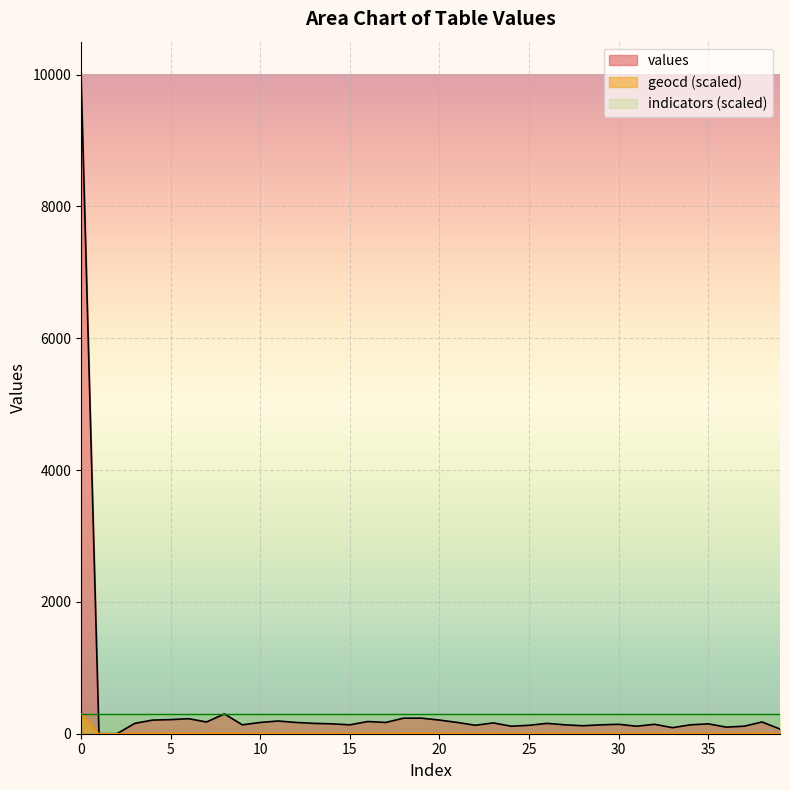

What are all the series names shown in the legend?

values, geocd (scaled), indicators (scaled)